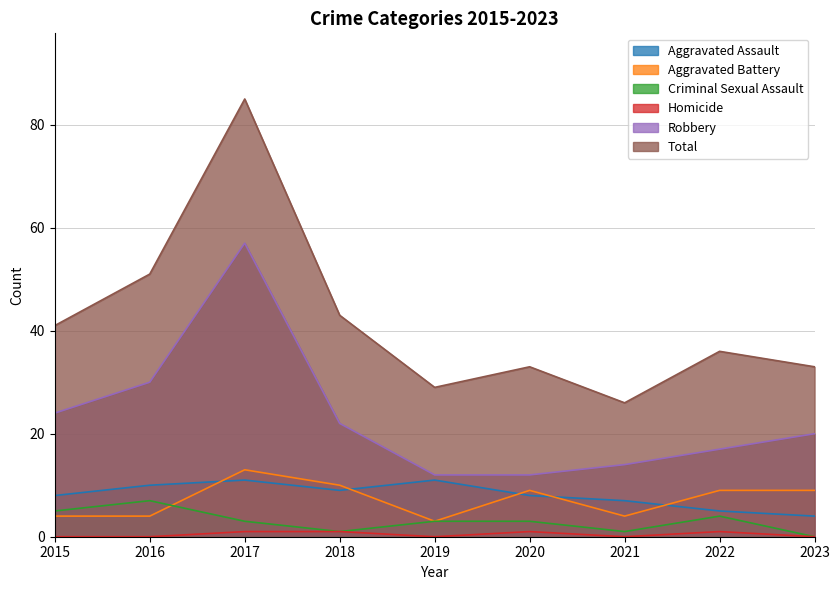

True or false: Criminal Sexual Assault has a value of 5 at 2015.

True